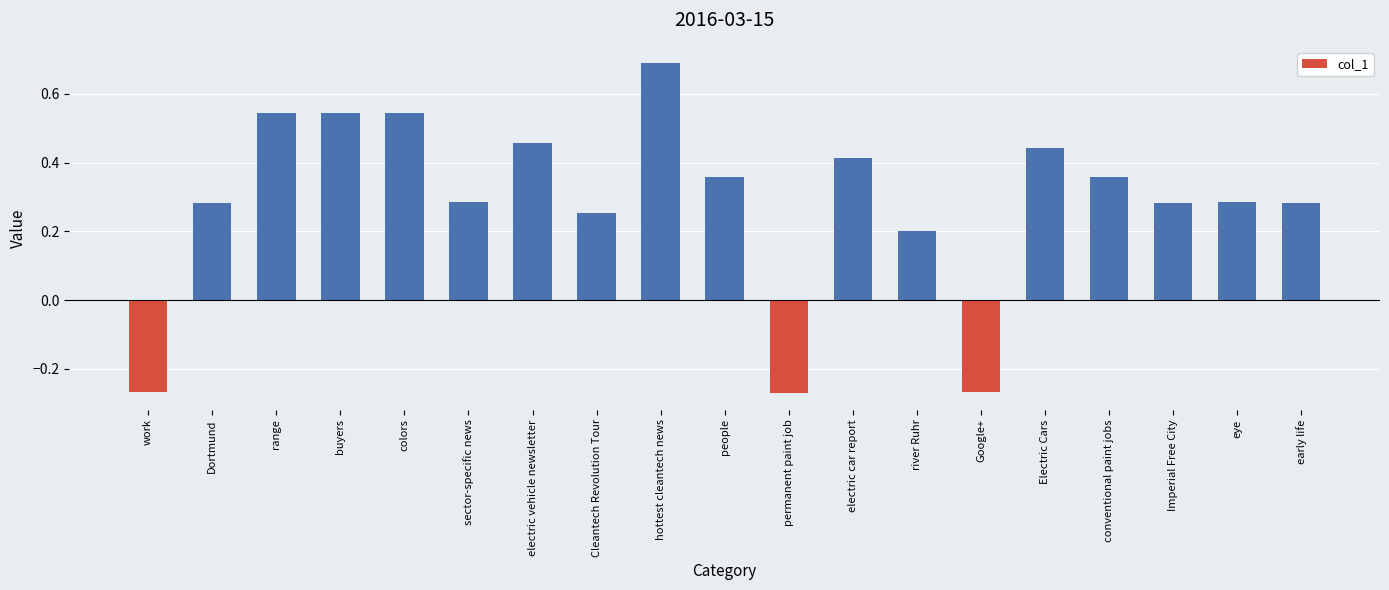

Is it true that the value at electric vehicle newsletter is 0.8?

False